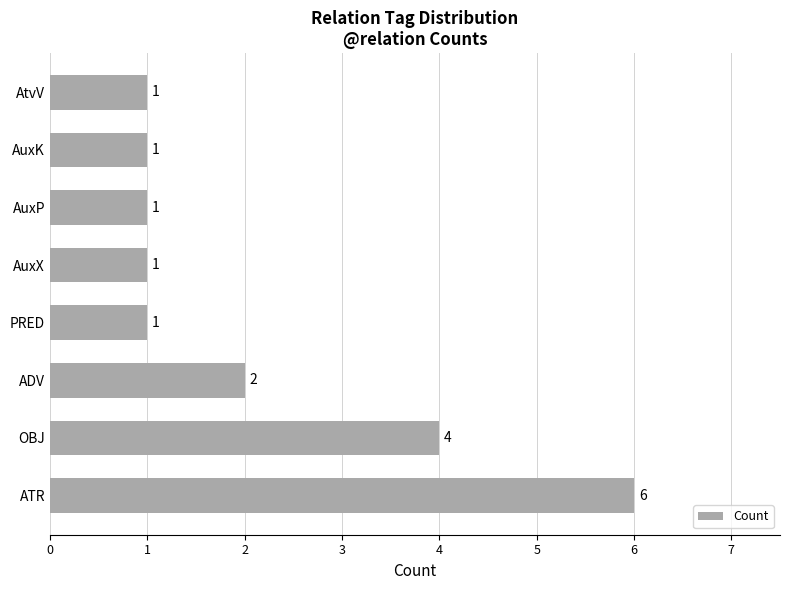

How many bars are there in total?

8